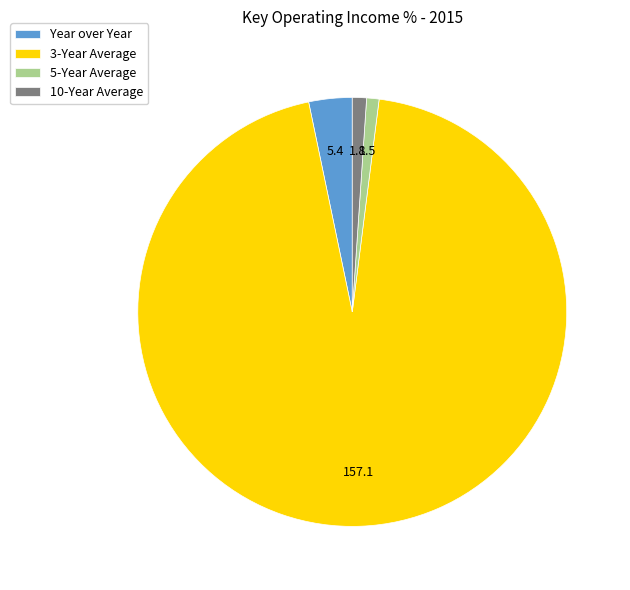

Is it true that Year over Year is 3% of the pie?

True